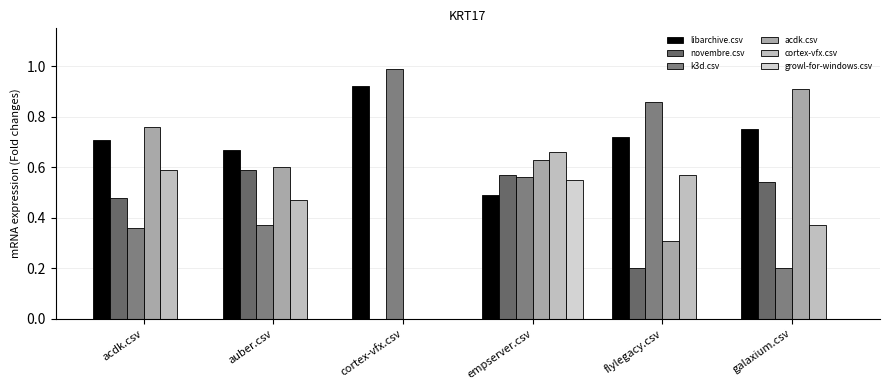

The growl-for-windows.csv series shows 0.3 at galaxium.csv. True or false?

False